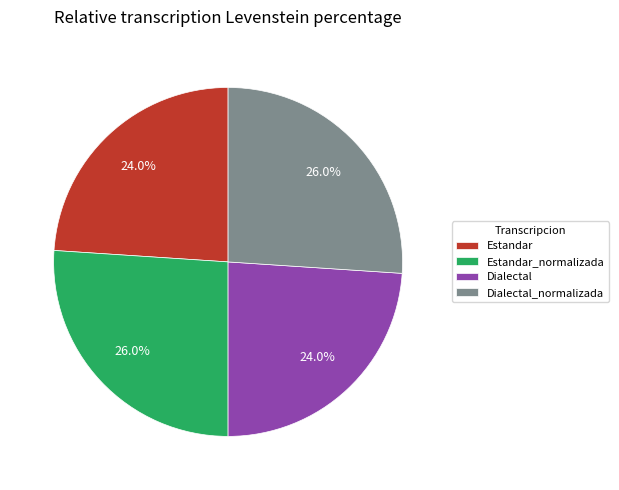

What is the ratio of the value at Estandar to the value at Dialectal_normalizada?

0.9